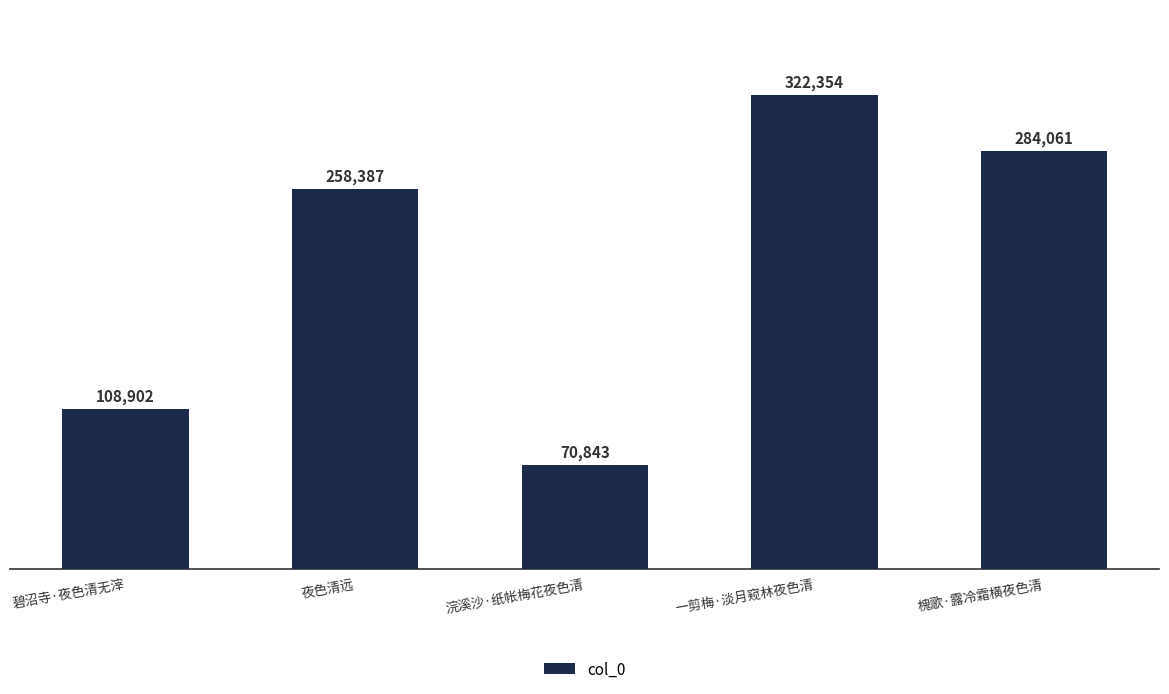

What is the value of the 1st bar from the left?

108902